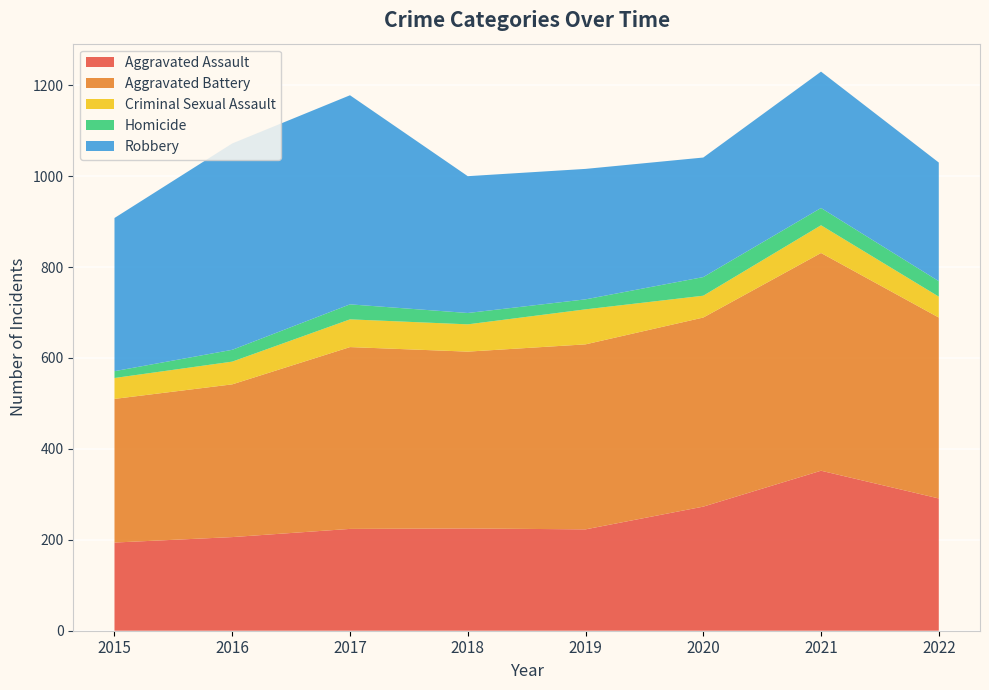

Reading left to right, transcribe all the data shown in this chart.

Aggravated Assault: 194	206	224	225	223	273	352	291
Aggravated Battery: 316	336	400	389	407	416	479	398
Criminal Sexual Assault: 46	50	61	60	77	48	61	46
Homicide: 15	26	33	25	22	41	38	34
Robbery: 337	454	460	301	287	263	300	261